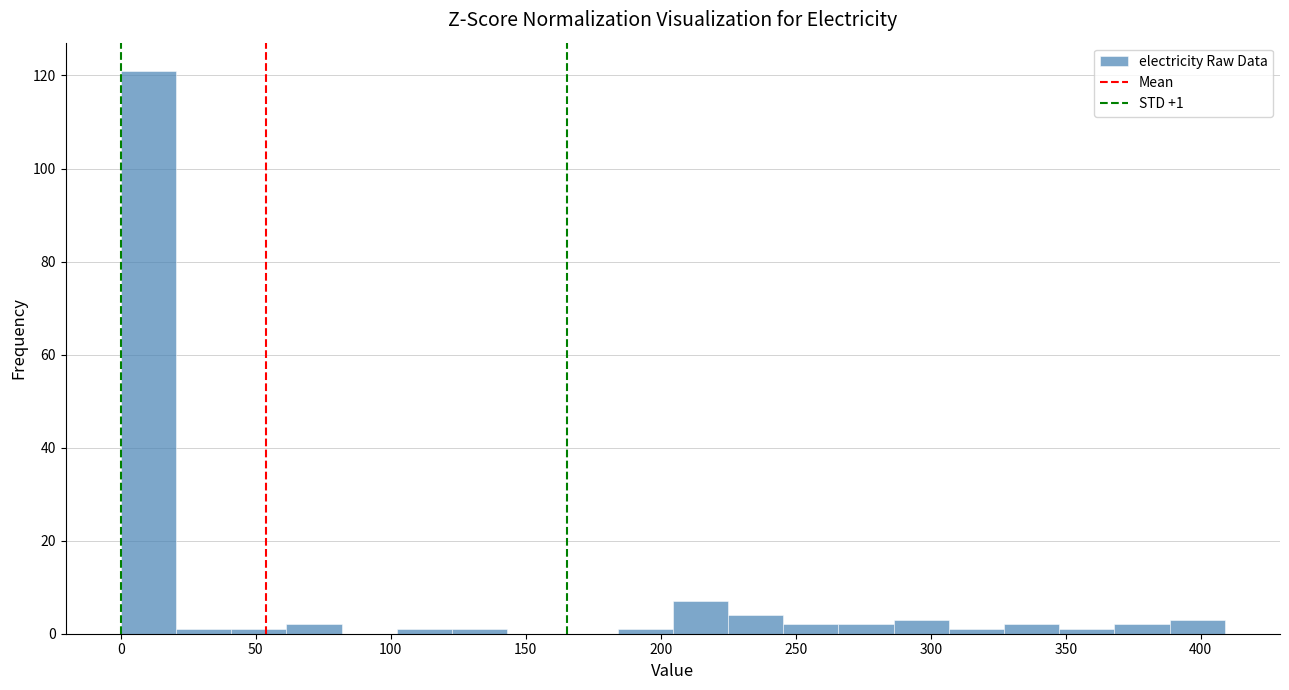

Which range on the x-axis has the tallest bar?

0 to 20